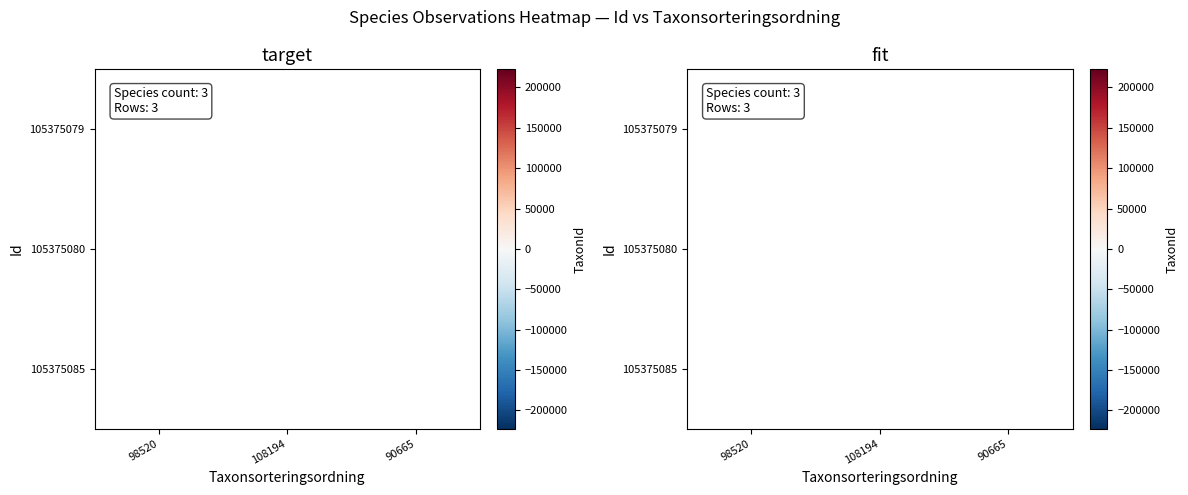

How many distinct data groups are displayed?

3